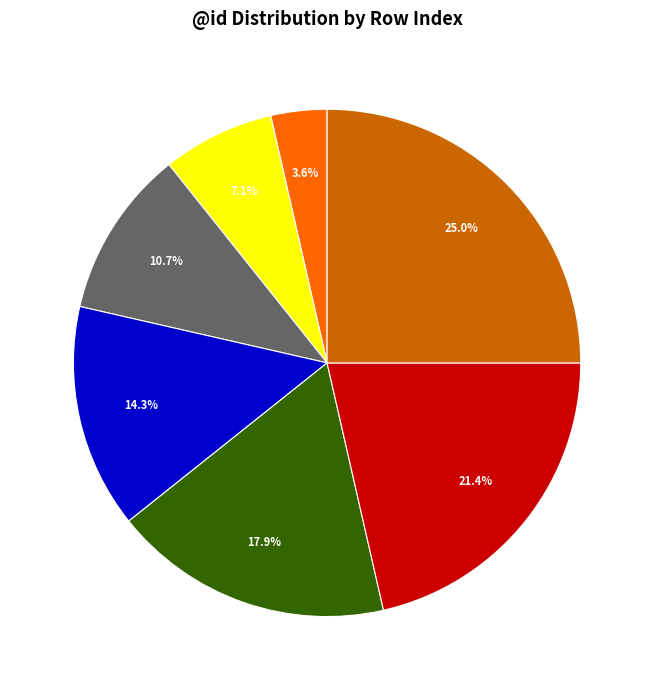

How many segments does this pie chart have?

7